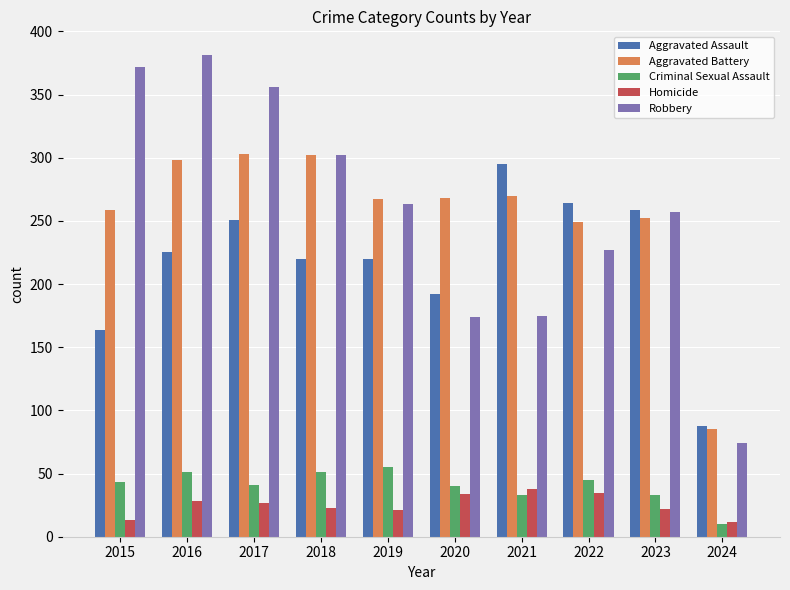

What is the approximate value of Homicide at 2020, to the nearest 5?

35